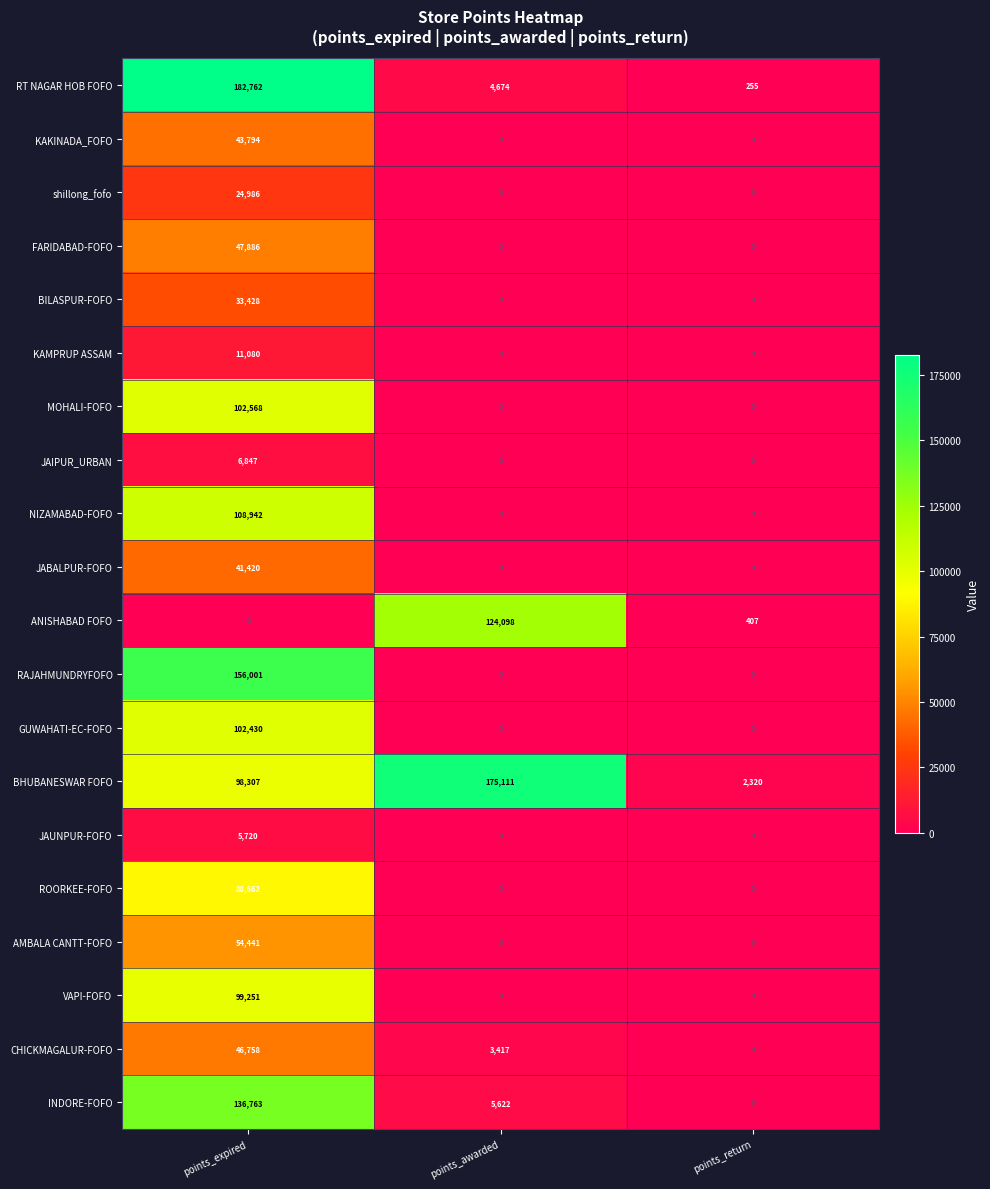

Between points_awarded and points_return, which series saw the biggest shift?

BHUBANESWAR FOFO